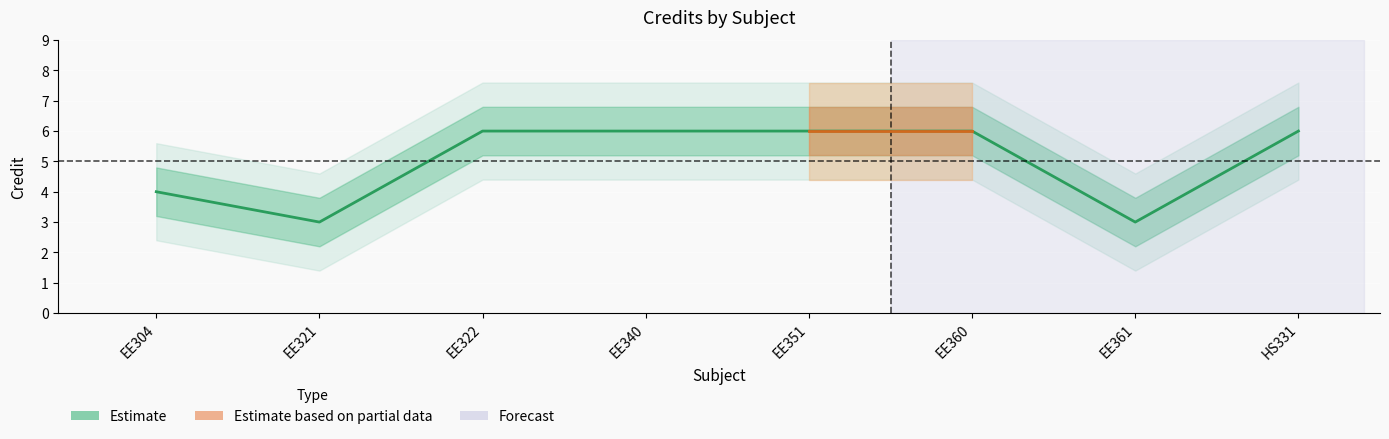

Reading left to right, what are all the values shown in this chart?

EE304=4	EE321=3	EE322=6	EE340=6	EE351=6	EE360=6	EE361=3	HS331=6